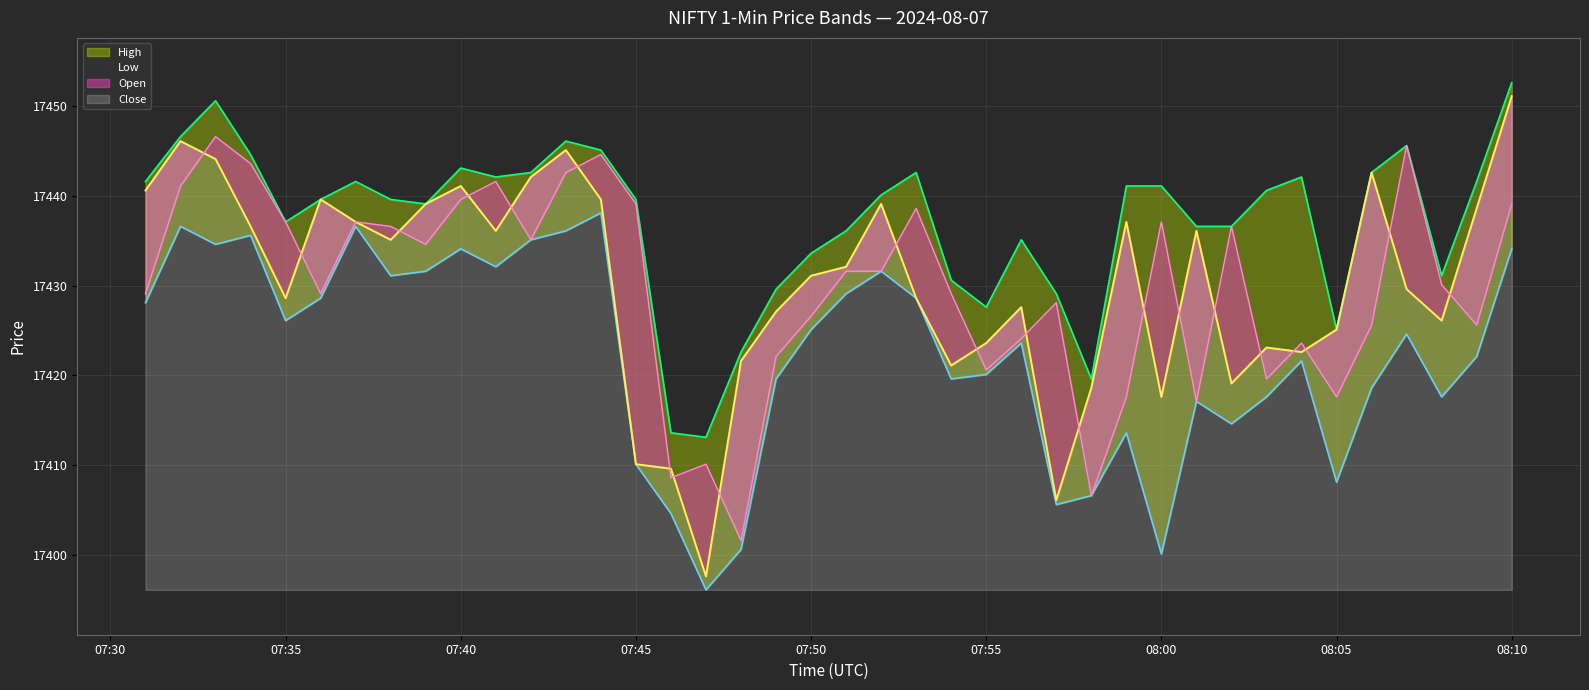

How many distinct data groups are displayed?

4